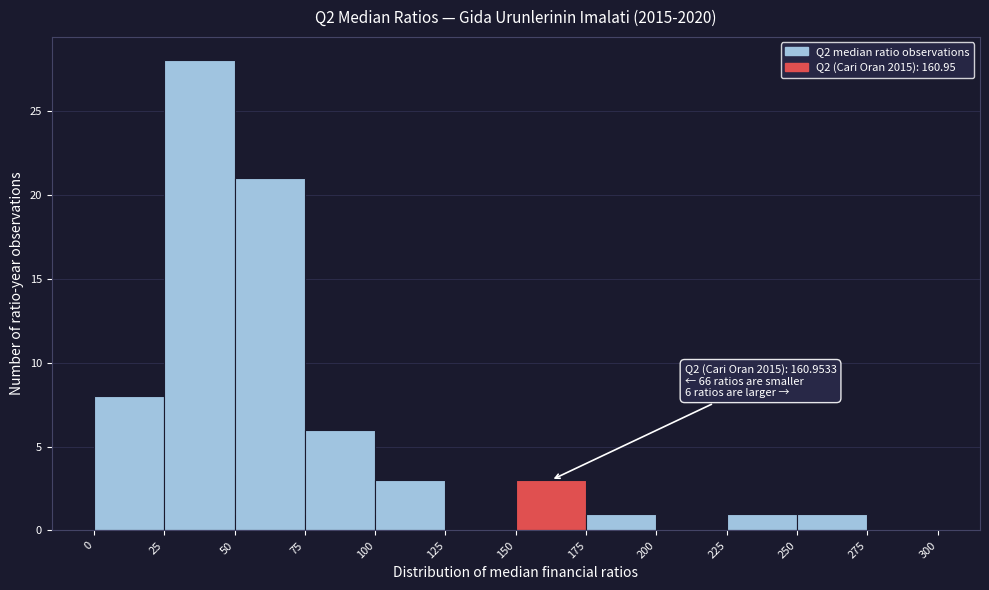

Which range on the x-axis has the tallest bar?

25 to 50